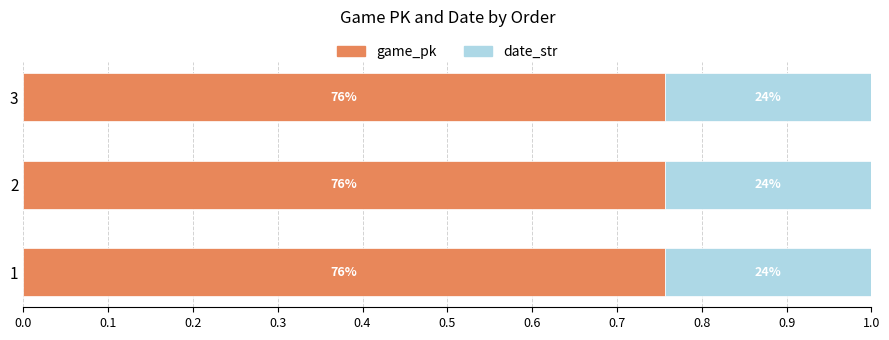

Reading left to right, list all the values displayed in this chart.

game_pk: 0.8	0.8	0.8
date_str: 0.2	0.2	0.2